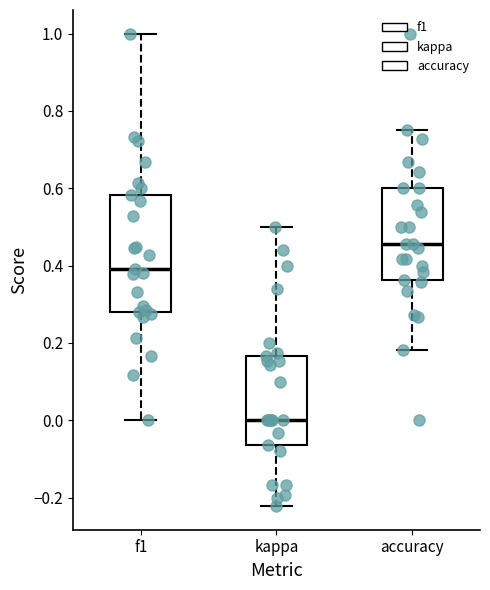

Reading left to right, read every box against the y-axis: the position of its median line, the range the box covers, and the ends of its whiskers. The values are not printed on the chart, so give them approximately, as read against the axis.

f1: median 0.40, box 0.28 to 0.58, whiskers 0.00 to 1.00
kappa: median 0.00, box -0.06 to 0.16, whiskers -0.22 to 0.50
accuracy: median 0.46, box 0.36 to 0.60, whiskers 0.18 to 0.76